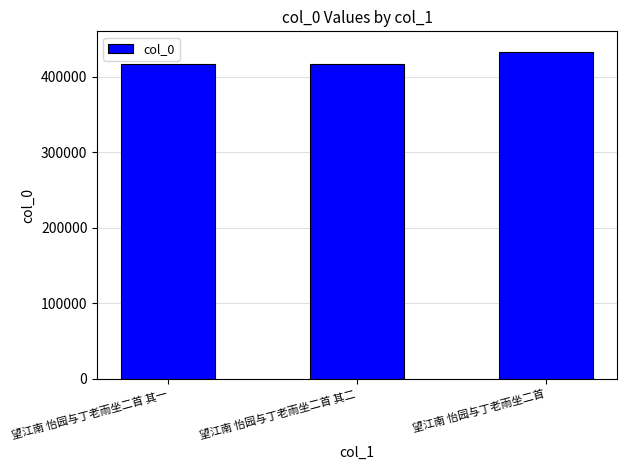

True or false: the data shows 563892 at 望江南 怡园与丁老雨坐二首.

False